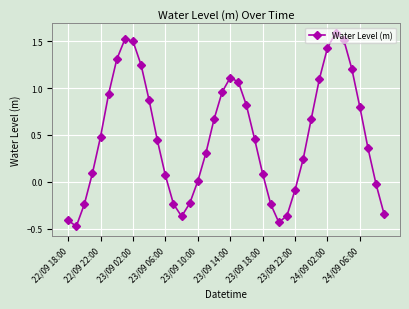

What is the difference between the maximum and second lowest values?

2.0